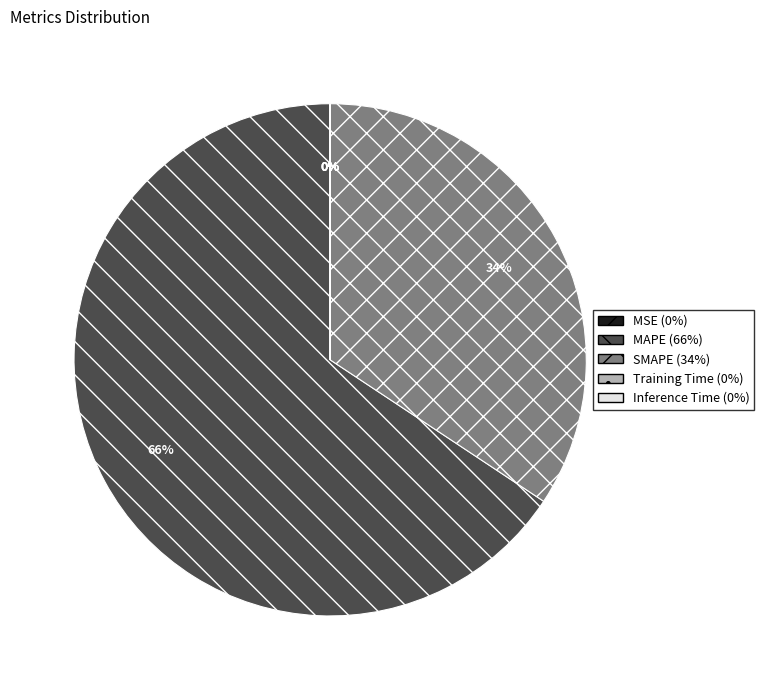

Is there any slice that represents more than half of the pie?

Yes